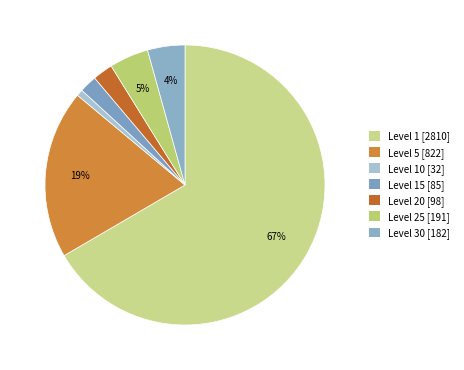

How many slices are in this pie chart?

7